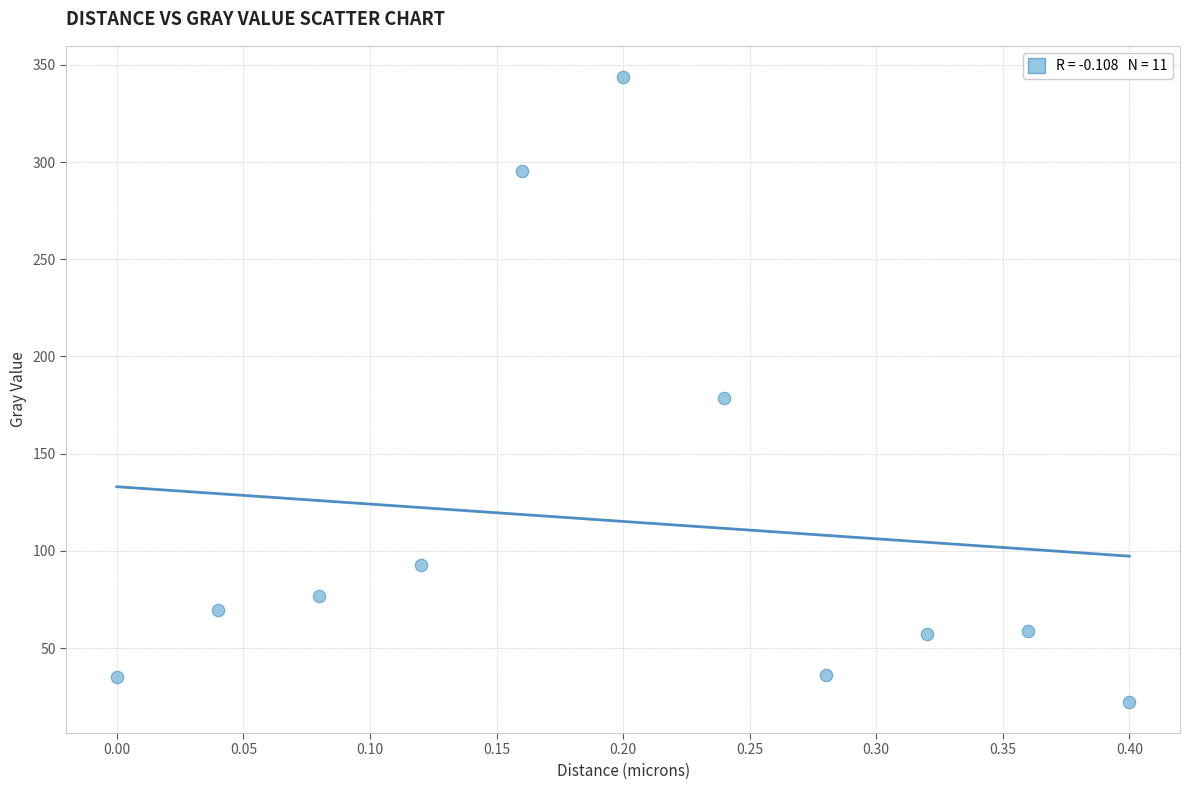

What is the range of X values (max minus min)?

0.4